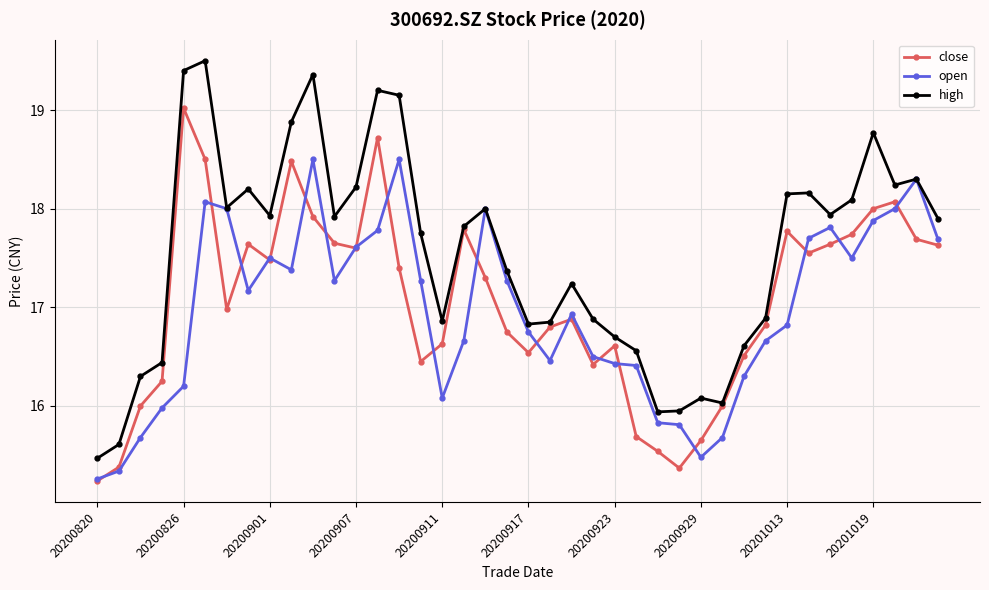

Rank the series by their average value, from lowest to highest.

open, close, high